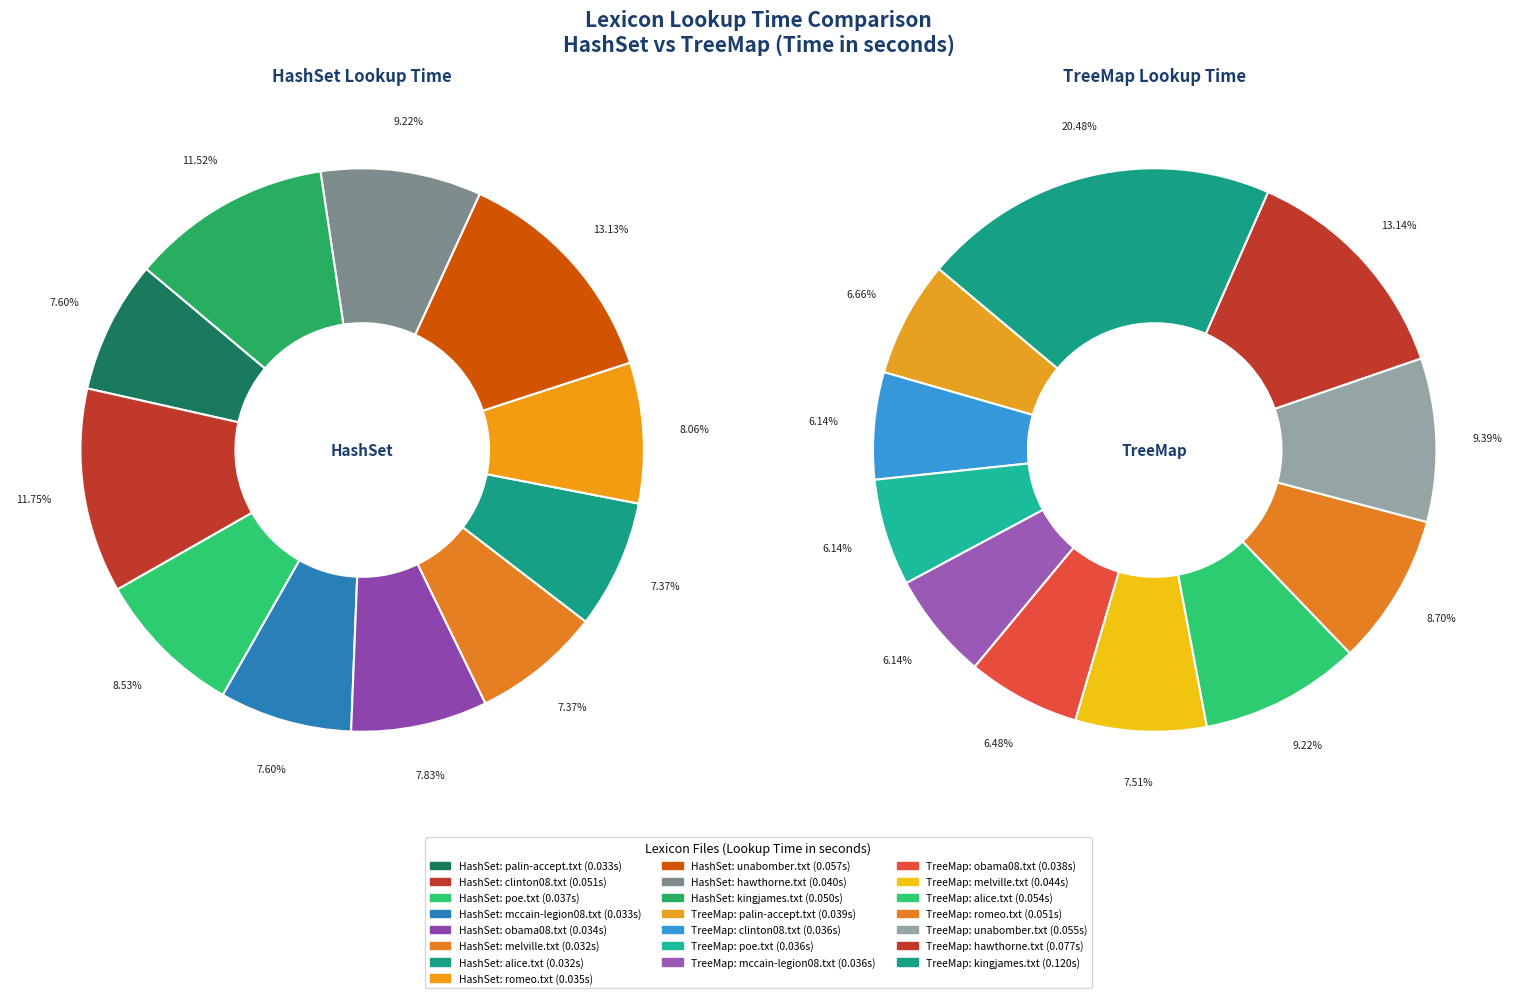

To the nearest percent, what percentage of the pie is hawthorne.txt?

9%